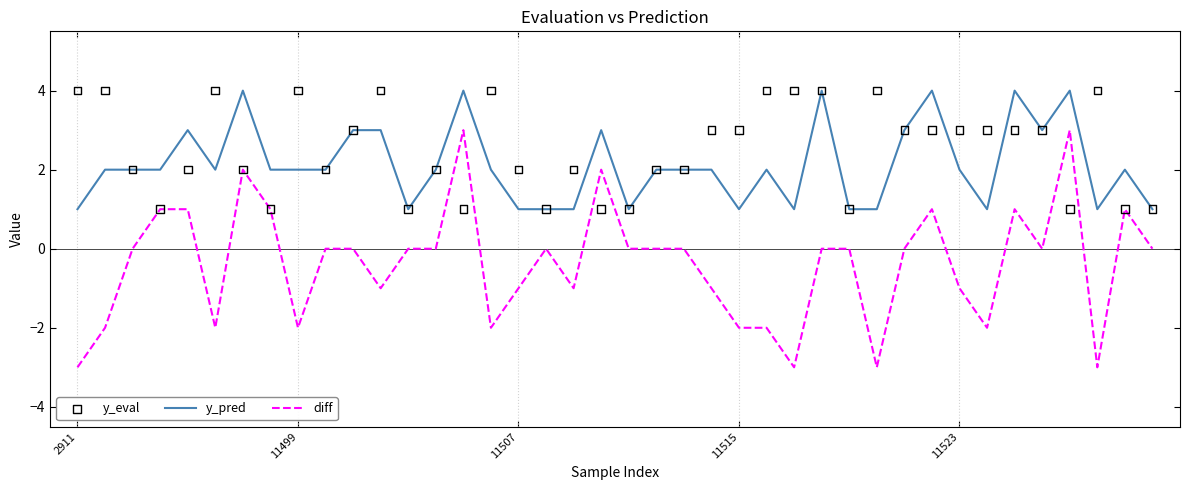

What is the minimum value for diff?

-3